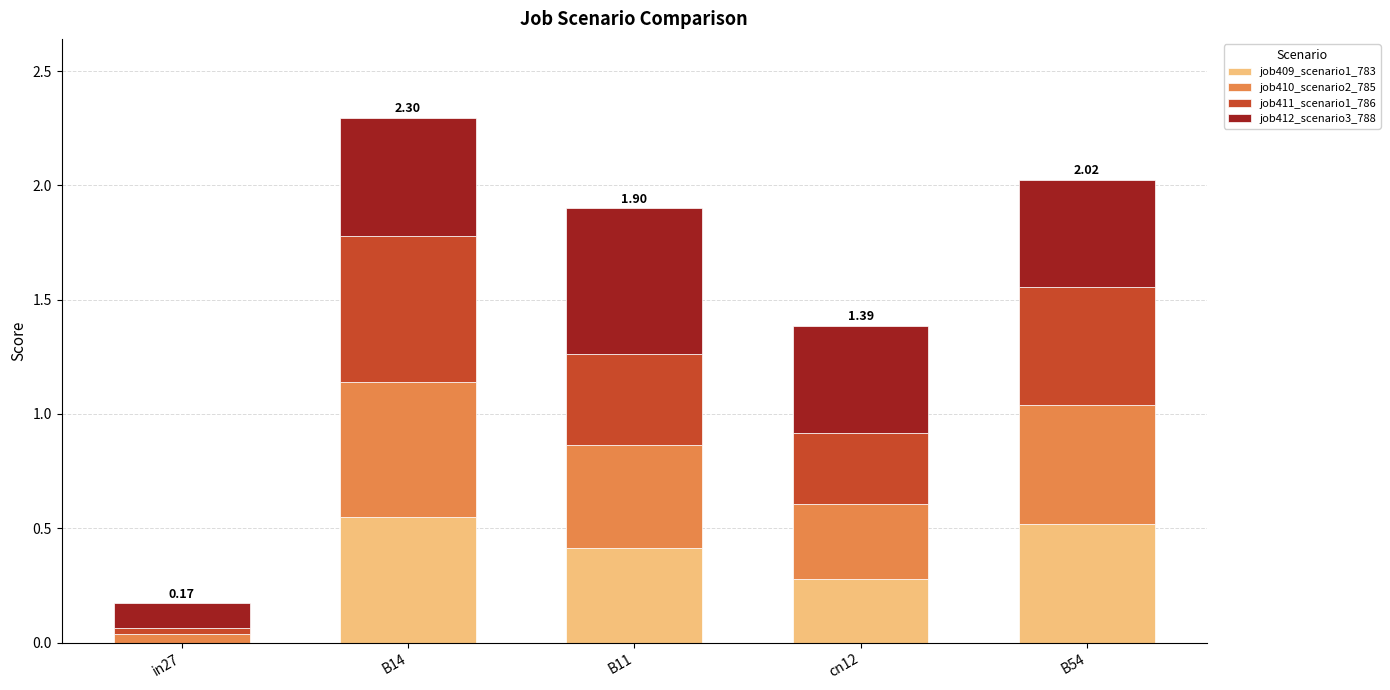

At which category is the sum across all series the highest?

B14